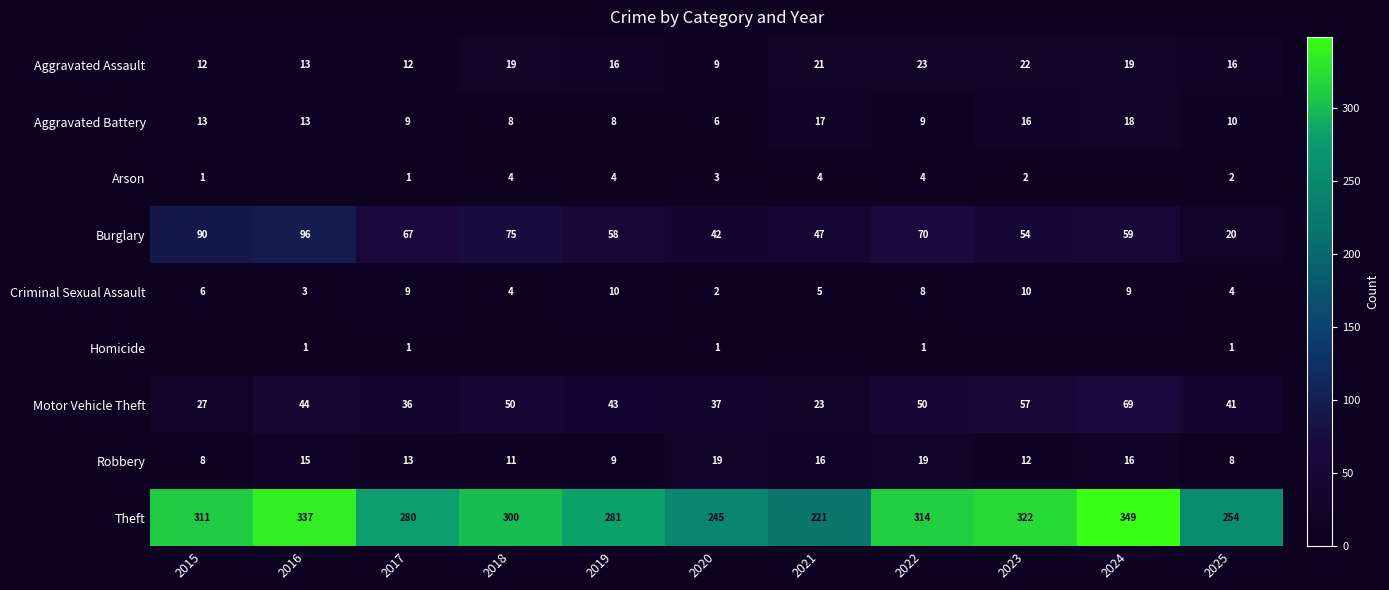

Is it true that Burglary equals 50 at 2016?

False